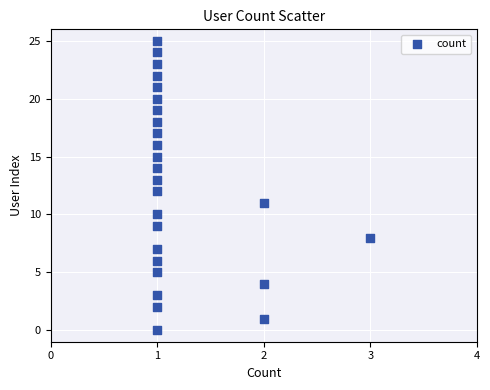

What is the range of Y values (max minus min)?

25